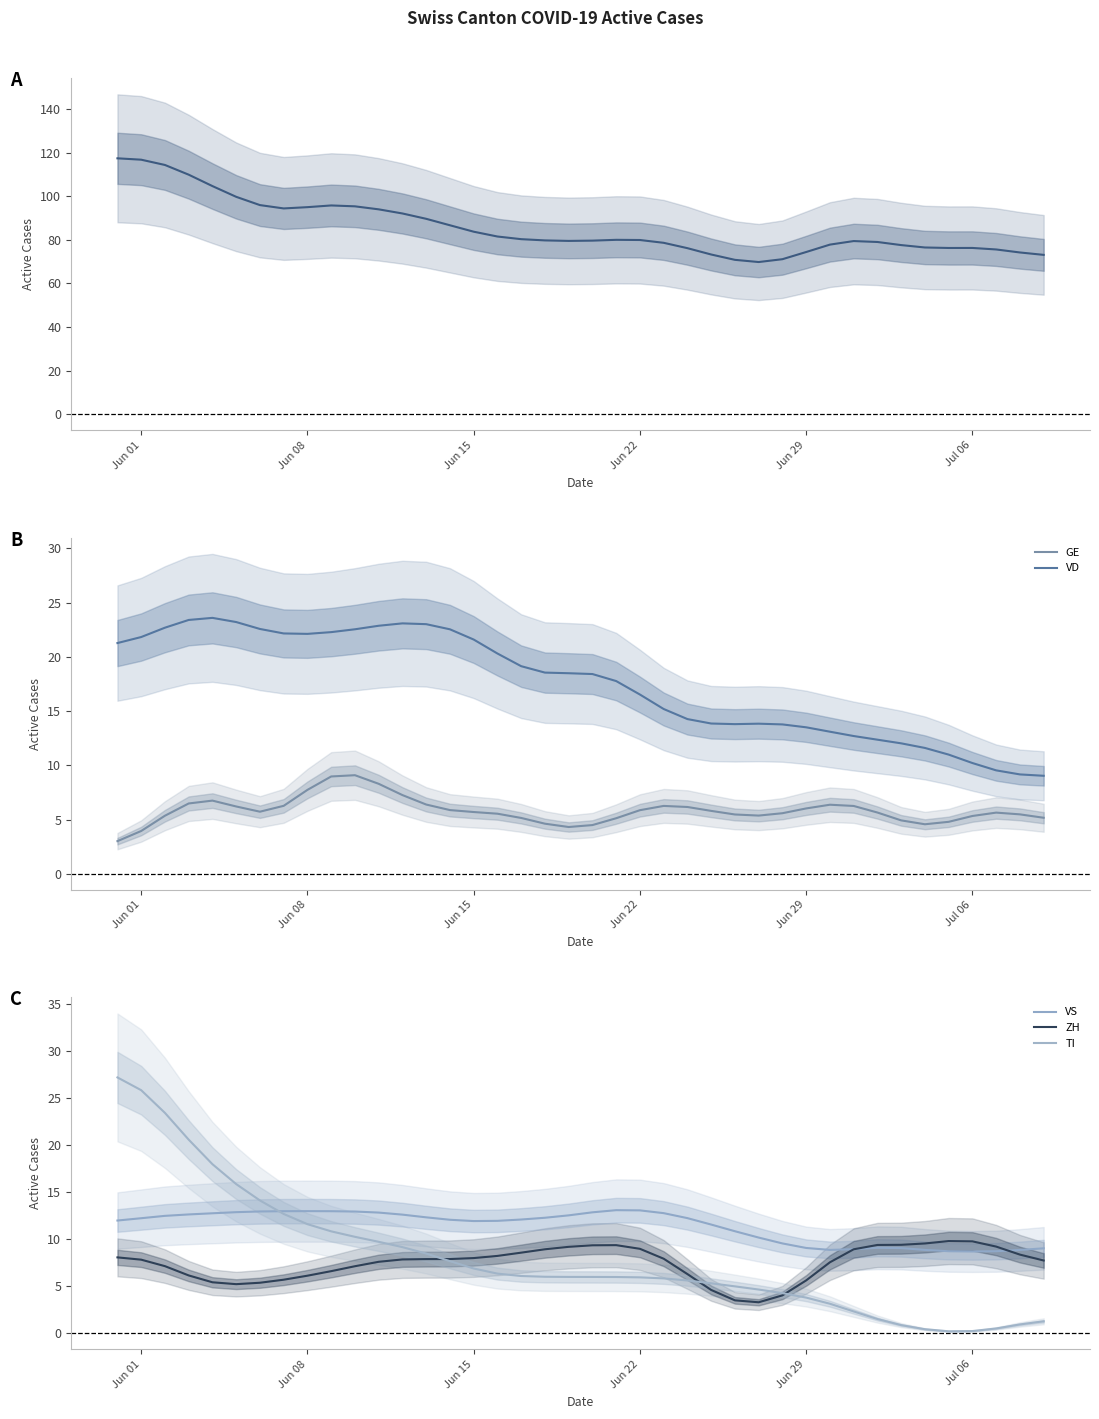

True or false: GE and VD cross at least once.

False